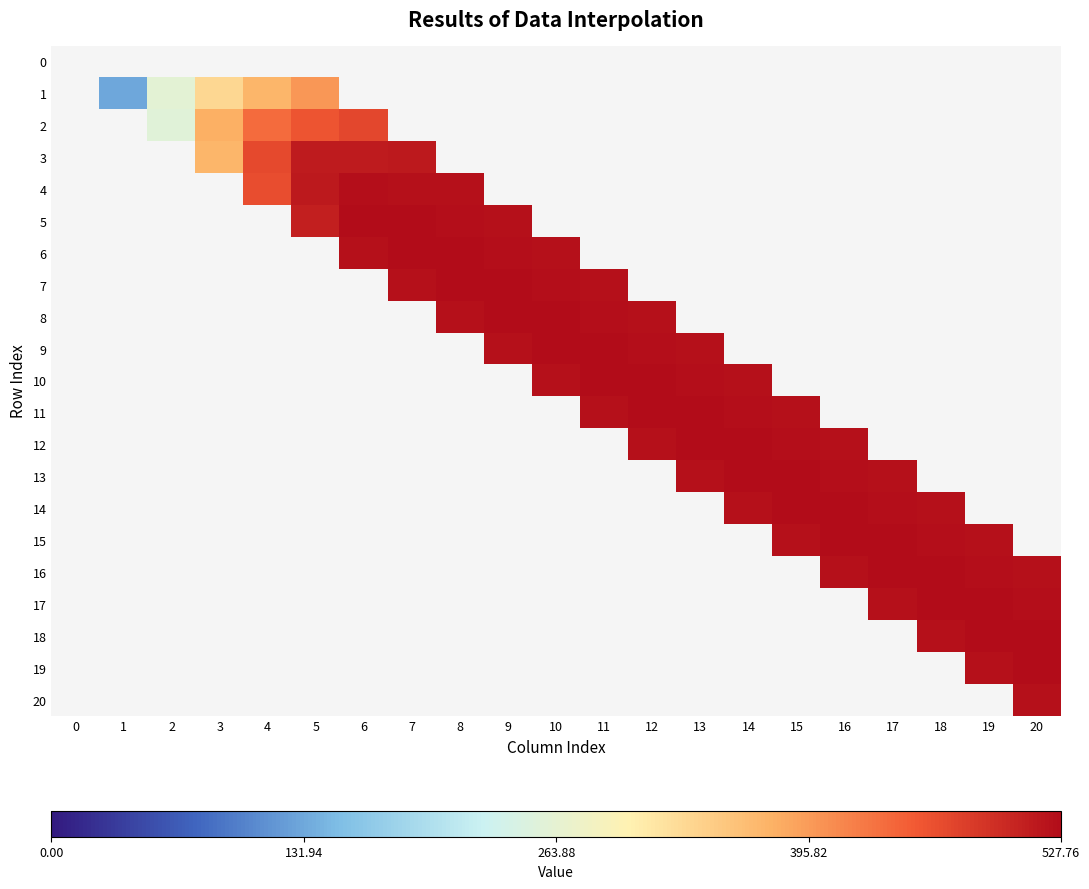

At how many categories does at least one series exceed 444?

17